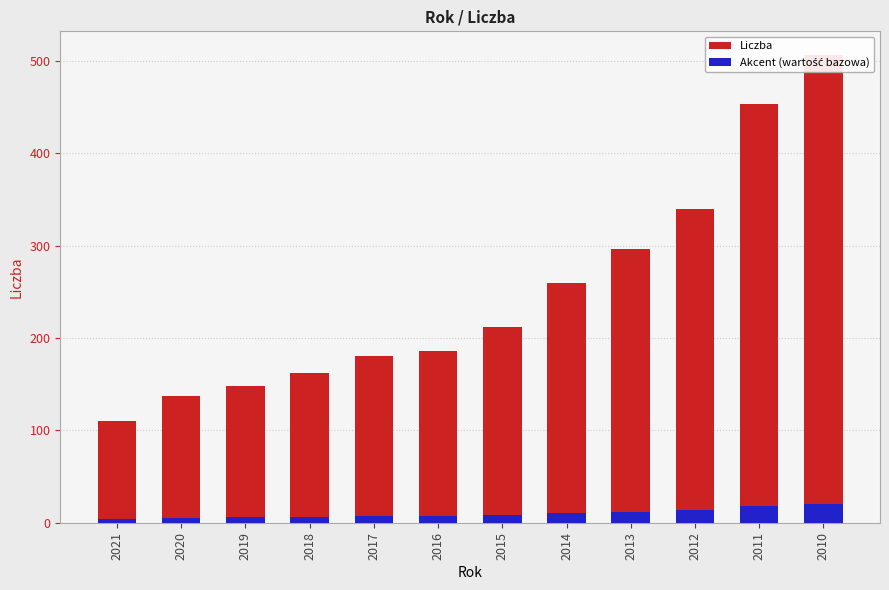

What is the value of the 11th bar from the left?

453.2